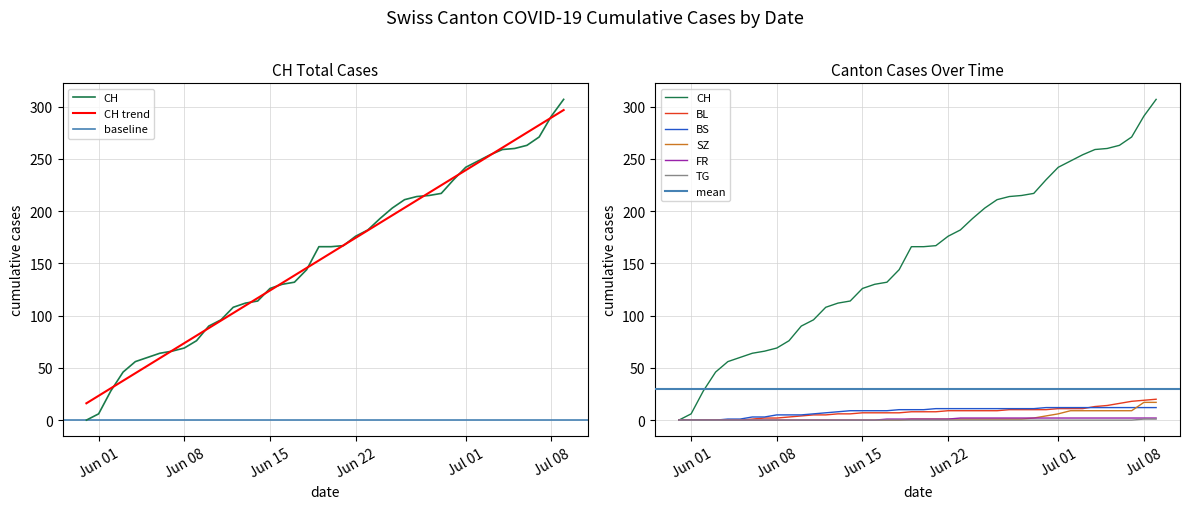

True or false: BS has more than 1 interior local peaks.

False